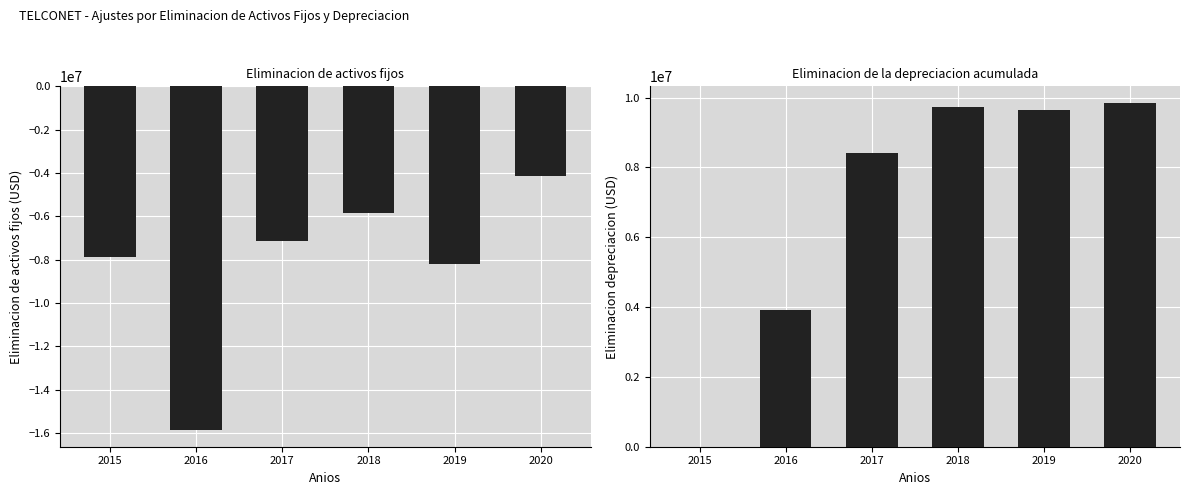

What is the value of the Eliminacion de activos fijos bar at the 1st from the left?

-7883702.0